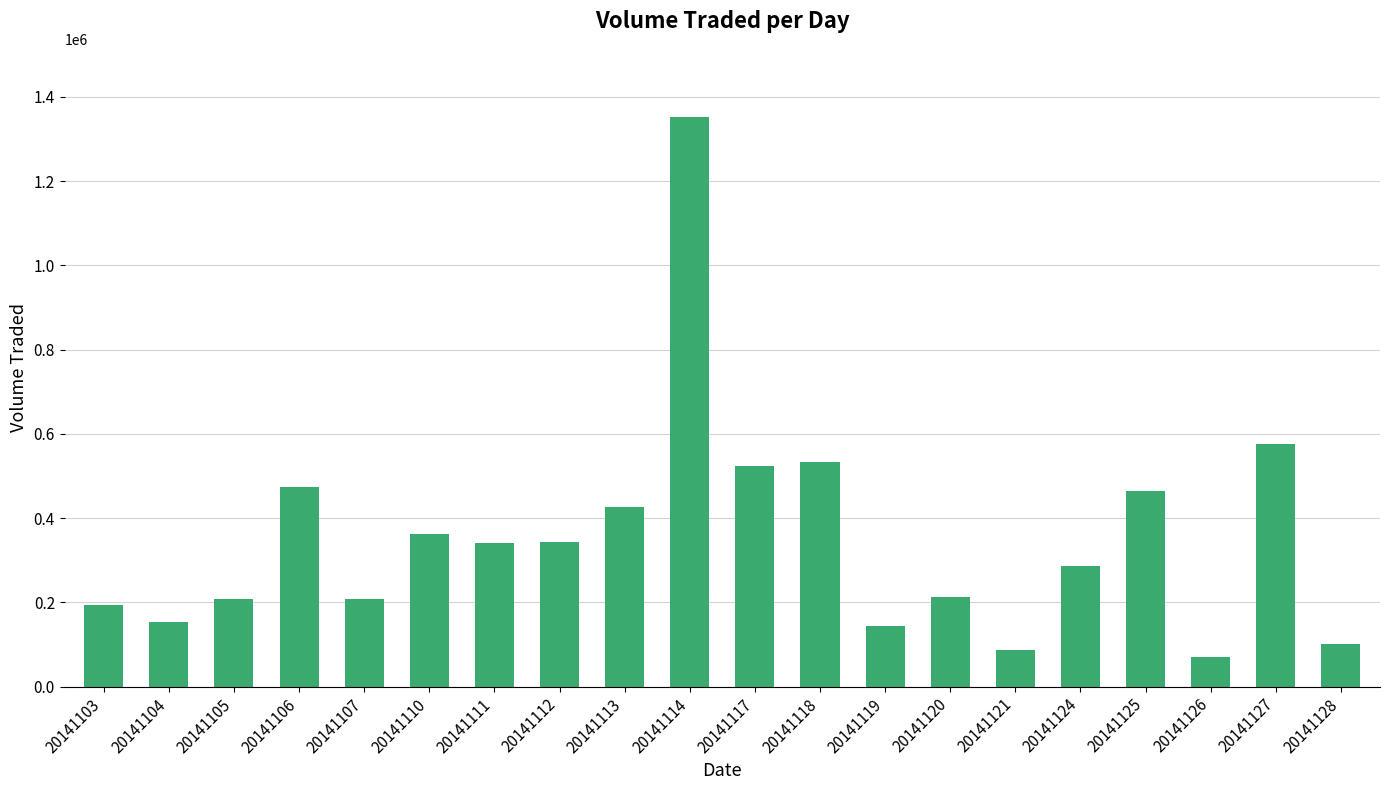

How many bars are there in total?

20